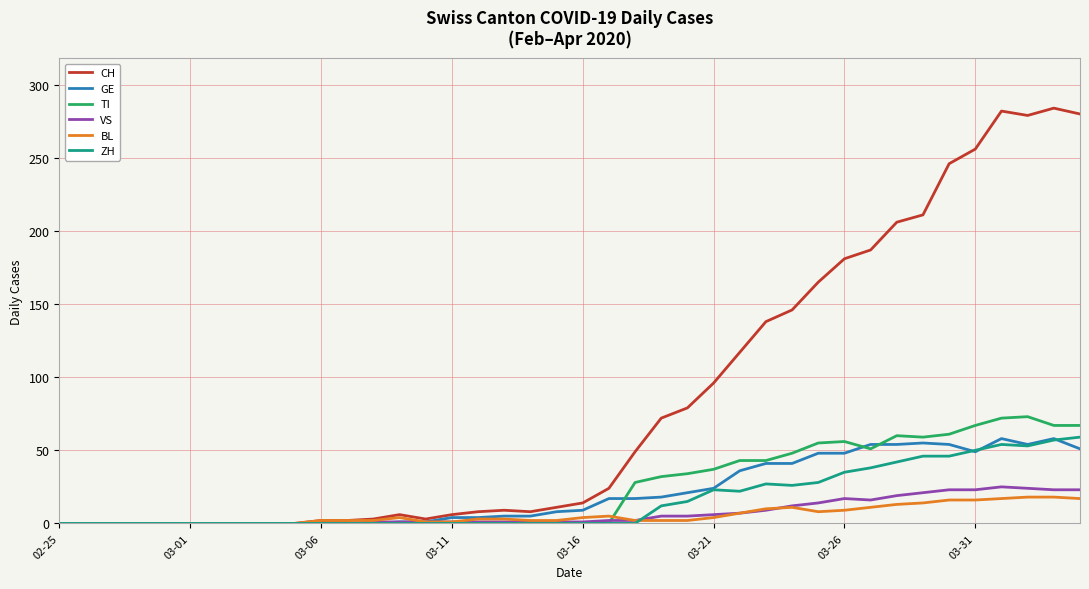

Count the number of categories in the chart.

40